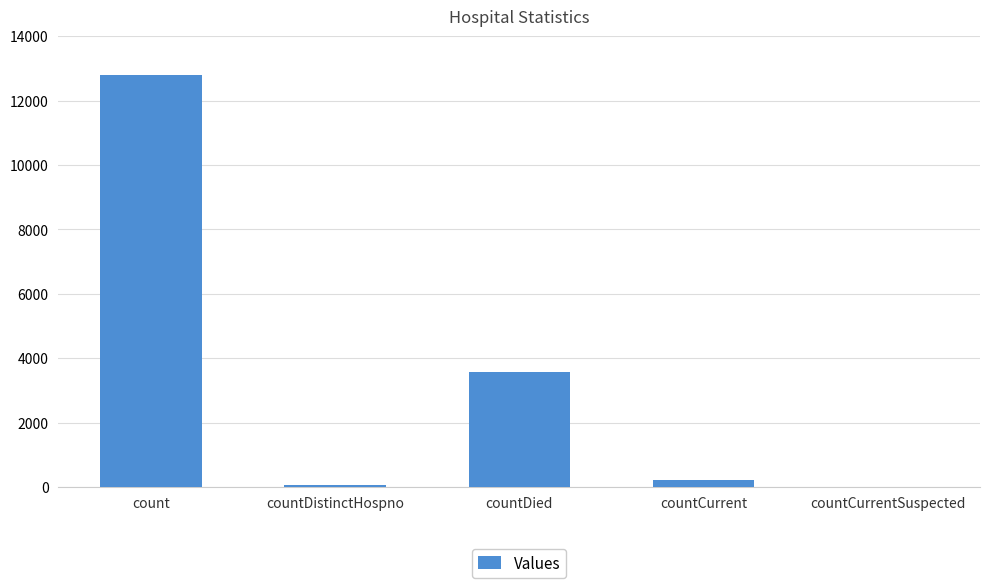

Reading left to right, what are all the values shown in this chart?

count=12809	countDistinctHospno=72	countDied=3567	countCurrent=231	countCurrentSuspected=0